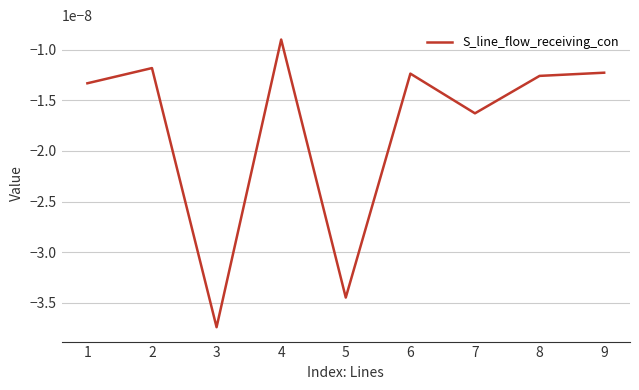

Which has a higher value, 5 or 9?

9